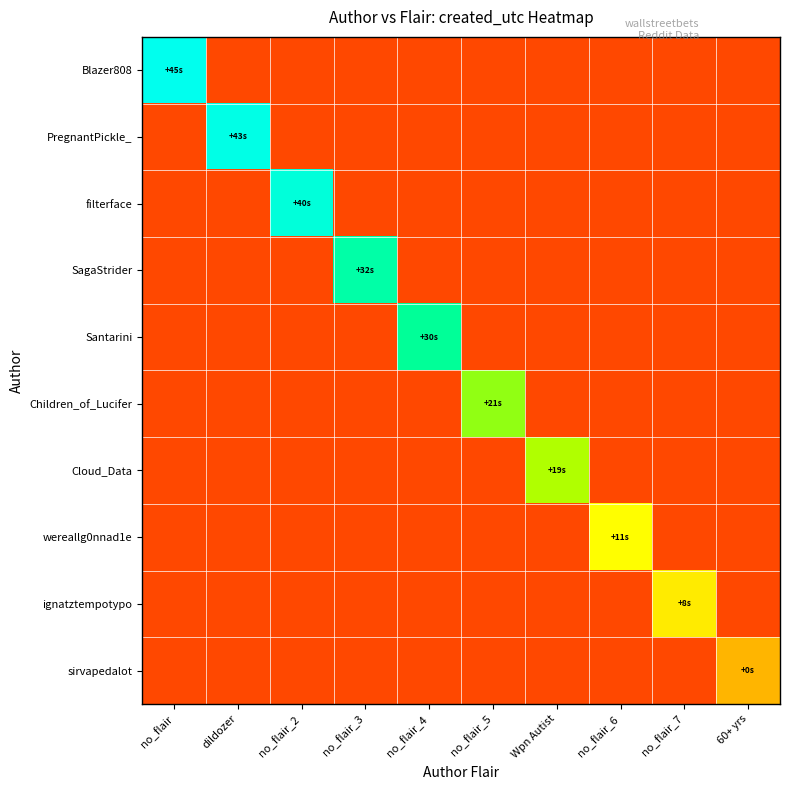

What is the spread (max minus min) of values at no_flair_3?

1.0